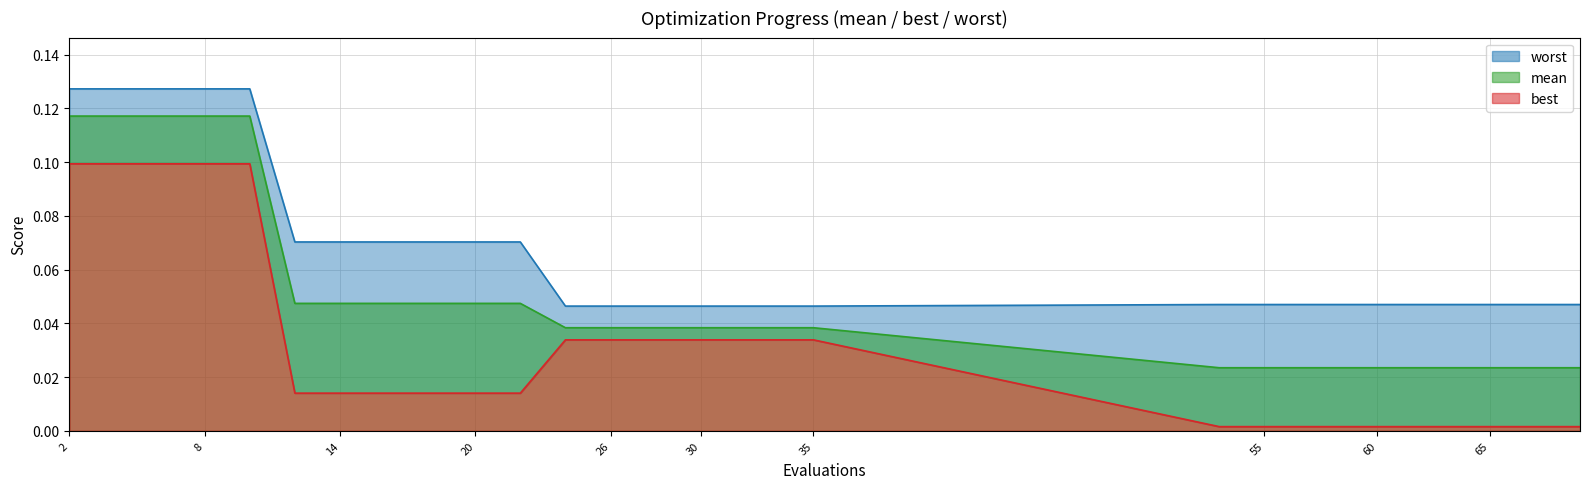

Reading left to right, list all the values displayed in this chart.

mean: 0.1	0.1	0.1	0.1	0.1	0.0	0.0	0.0	0.0	0.0	0.0	0.0	0.0	0.0	0.0	0.0	0.0	0.0	0.0	0.0	0.0	0.0	0.0	0.0	0.0	0.0	0.0	0.0	0.0	0.0
best: 0.1	0.1	0.1	0.1	0.1	0.0	0.0	0.0	0.0	0.0	0.0	0.0	0.0	0.0	0.0	0.0	0.0	0.0	0.0	0.0	0.0	0.0	0.0	0.0	0.0	0.0	0.0	0.0	0.0	0.0
worst: 0.1	0.1	0.1	0.1	0.1	0.1	0.1	0.1	0.1	0.1	0.1	0.0	0.0	0.0	0.0	0.0	0.0	0.0	0.0	0.0	0.0	0.0	0.0	0.0	0.0	0.0	0.0	0.0	0.0	0.0